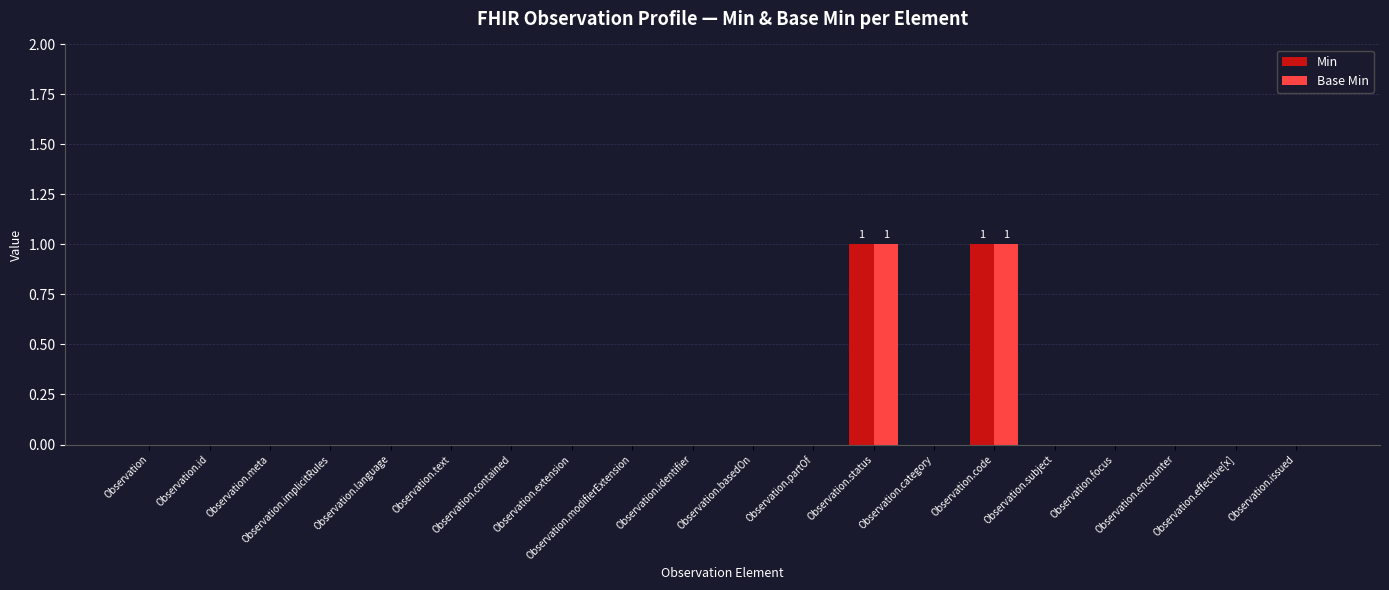

What are all the series names shown in the legend?

Min, Base Min